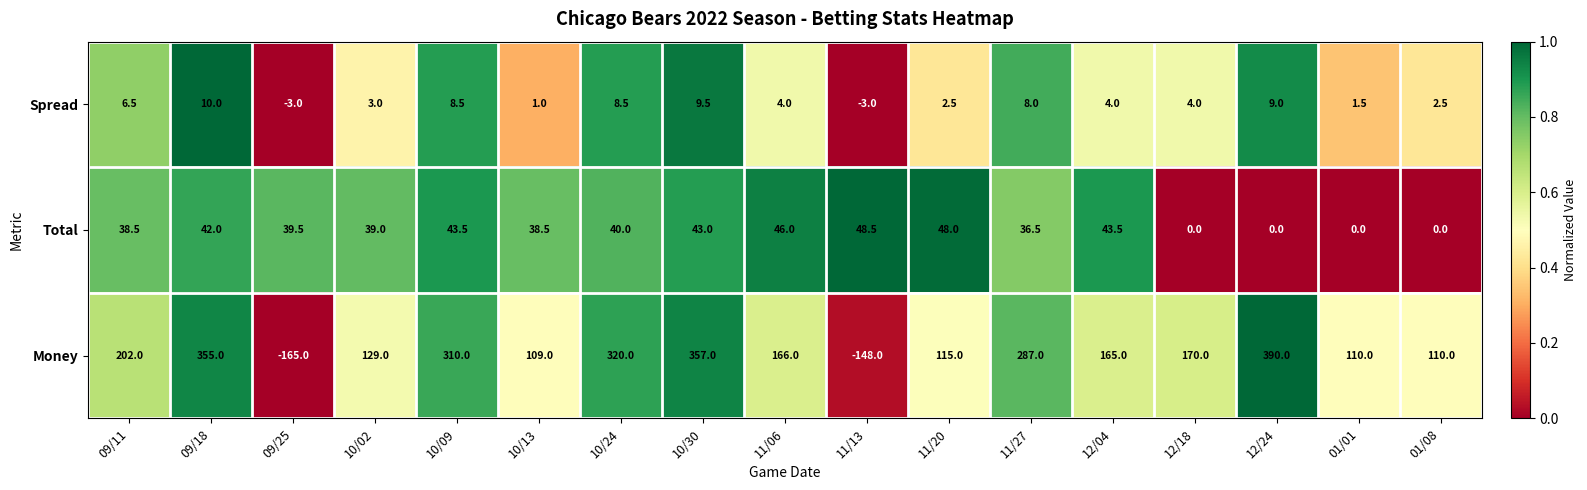

What is the average value of the Spread series?

4.5